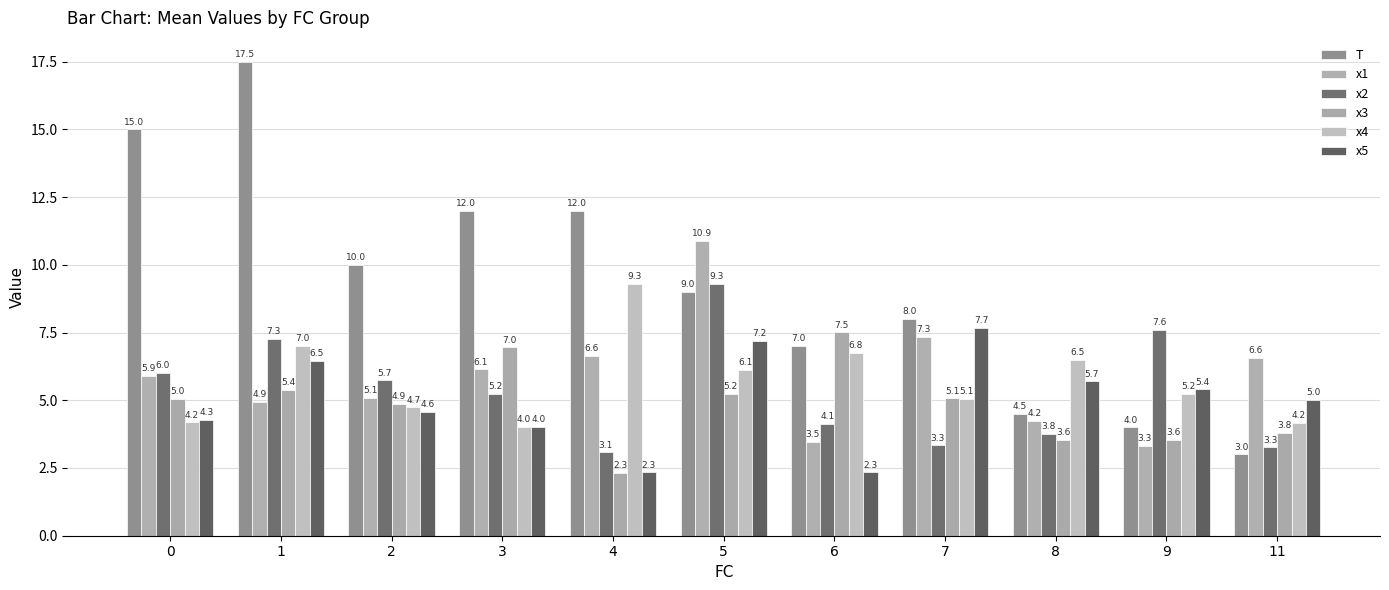

Rank the series by their maximum value, from lowest to highest.

x3, x5, x2, x4, x1, T